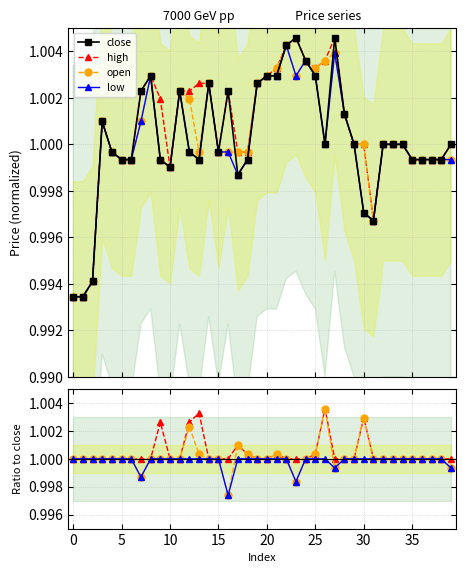

Reading right to left, what are all the values shown in this chart?

close: 1.0	1.0	1.0	1.0	1.0	1.0	1.0	1.0	1.0	1.0	1.0	1.0	1.0	1.0	1.0	1.0	1.0	1.0	1.0	1.0	1.0	1.0	1.0	1.0	1.0	1.0	1.0	1.0	1.0	1.0	1.0	1.0	1.0	1.0	1.0	1.0	1.0	1.0	1.0	1.0
high: 1.0	1.0	1.0	1.0	1.0	1.0	1.0	1.0	1.0	1.0	1.0	1.0	1.0	1.0	1.0	1.0	1.0	1.0	1.0	1.0	1.0	1.0	1.0	1.0	1.0	1.0	1.0	1.0	1.0	1.0	1.0	1.0	1.0	1.0	1.0	1.0	1.0	1.0	1.0	1.0
open: 1.0	1.0	1.0	1.0	1.0	1.0	1.0	1.0	1.0	1.0	1.0	1.0	1.0	1.0	1.0	1.0	1.0	1.0	1.0	1.0	1.0	1.0	1.0	1.0	1.0	1.0	1.0	1.0	1.0	1.0	1.0	1.0	1.0	1.0	1.0	1.0	1.0	1.0	1.0	1.0
low: 1.0	1.0	1.0	1.0	1.0	1.0	1.0	1.0	1.0	1.0	1.0	1.0	1.0	1.0	1.0	1.0	1.0	1.0	1.0	1.0	1.0	1.0	1.0	1.0	1.0	1.0	1.0	1.0	1.0	1.0	1.0	1.0	1.0	1.0	1.0	1.0	1.0	1.0	1.0	1.0